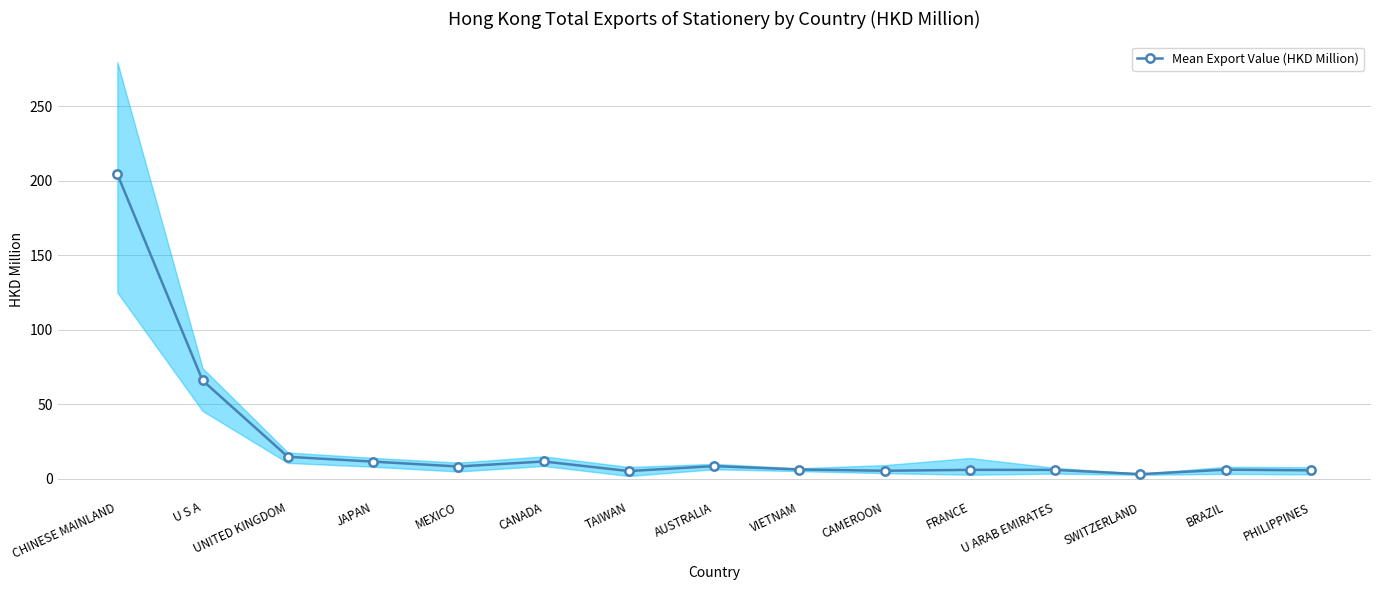

What is the approximate value at BRAZIL?

6.1